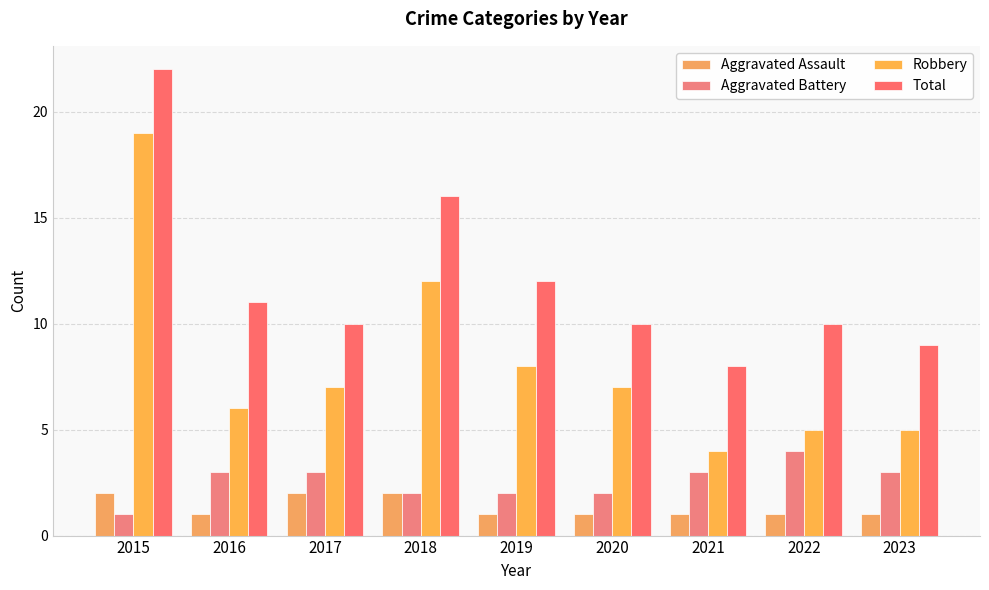

Read the Total value at 2015, to the nearest 5.

20